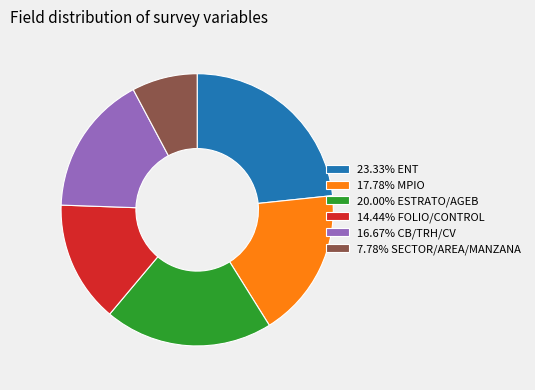

What is the ratio of the value at 17.78% MPIO to the value at 20.00% ESTRATO/AGEB?

0.9